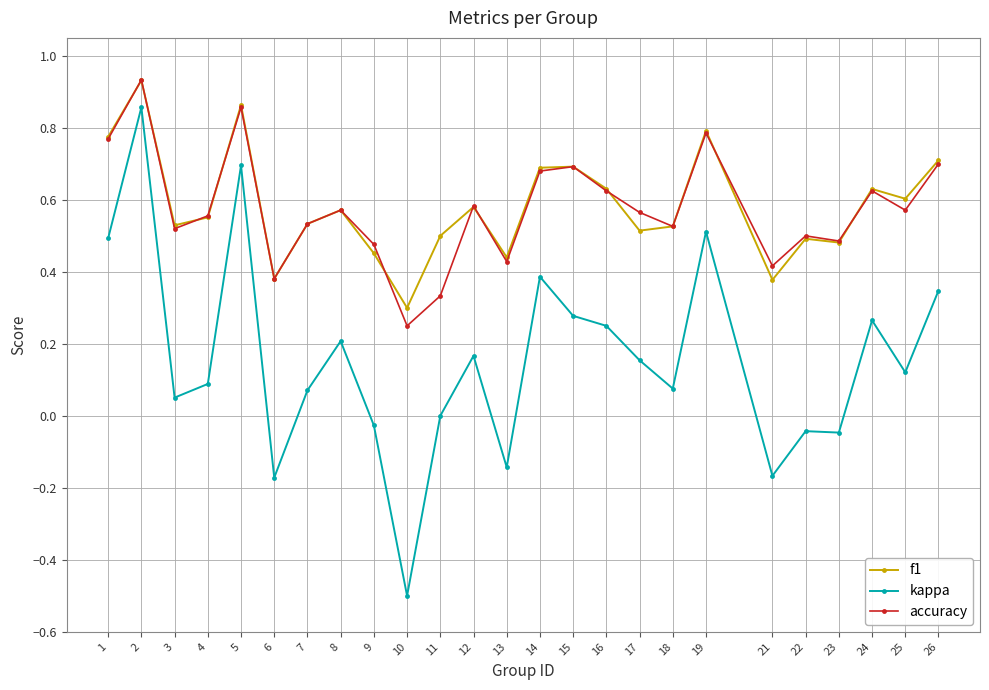

Is it true that kappa equals 0.0 at 17?

False